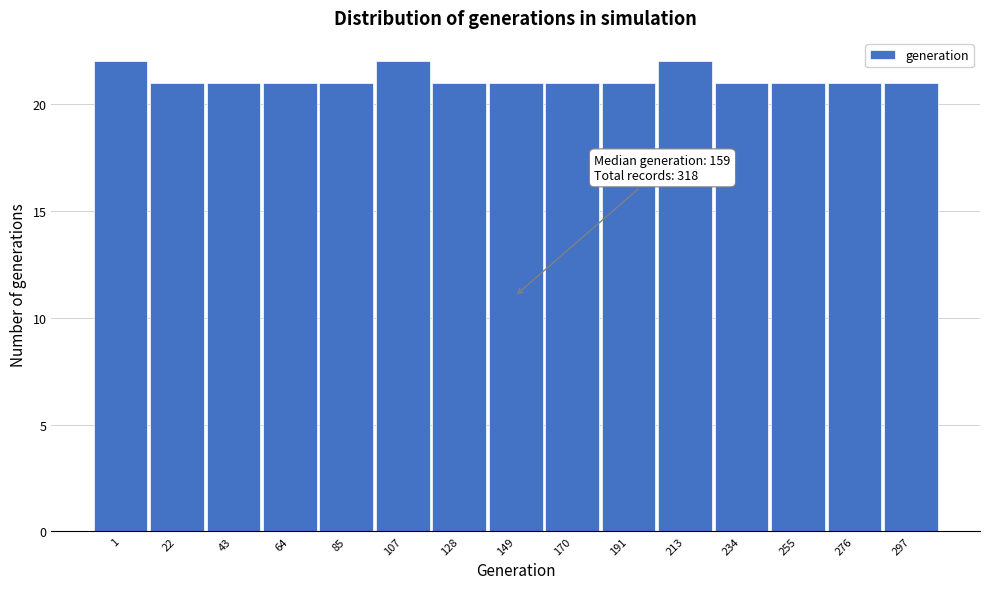

Reading left to right, list all the values displayed in this chart.

1=22	22=21	43=21	64=21	85=21	107=22	128=21	149=21	170=21	191=21	213=22	234=21	255=21	276=21	297=21